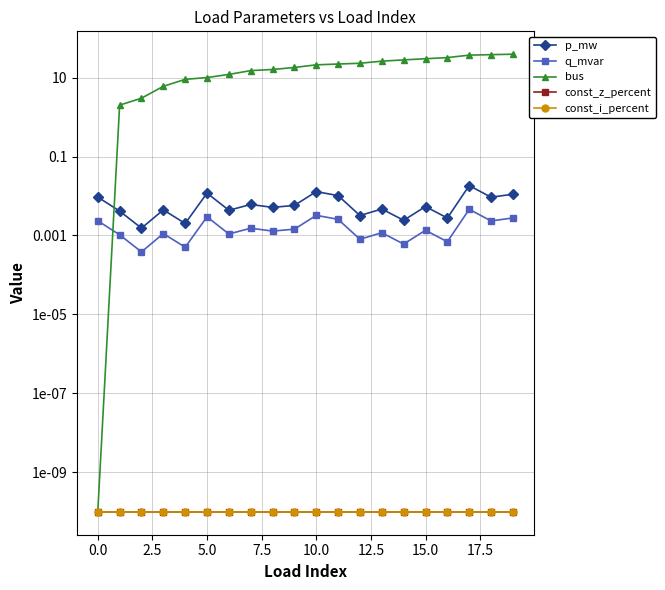

Which has a higher value, 17 or 15.0?

17